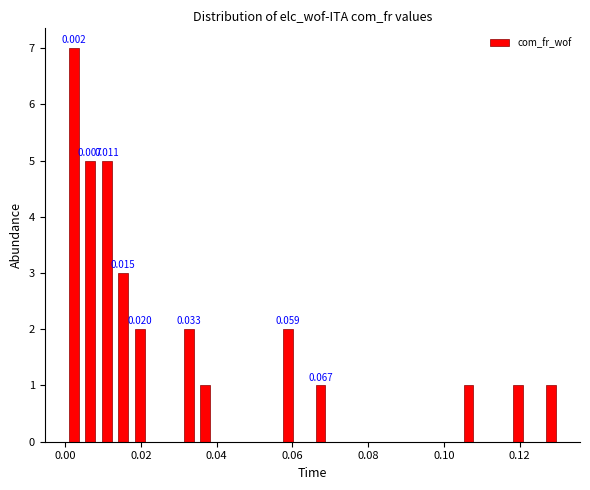

Read against the x-axis, roughly where is the centre of the tallest bar?

0.002